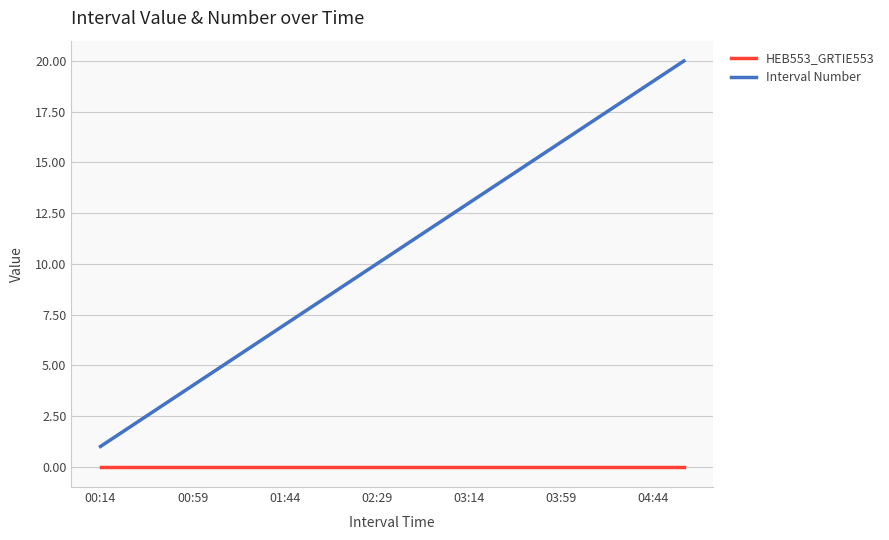

Rank the series by their average value, from highest to lowest.

Interval Number, HEB553_GRTIE553